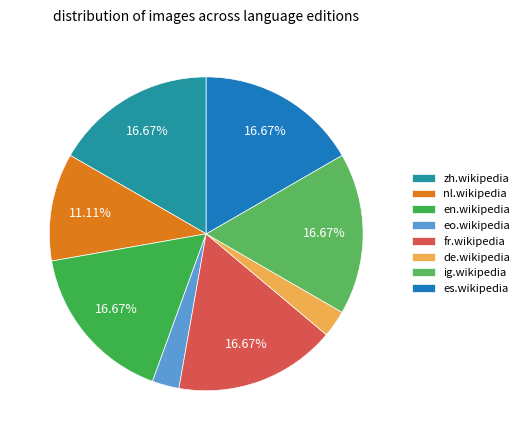

How many segments does this pie chart have?

8